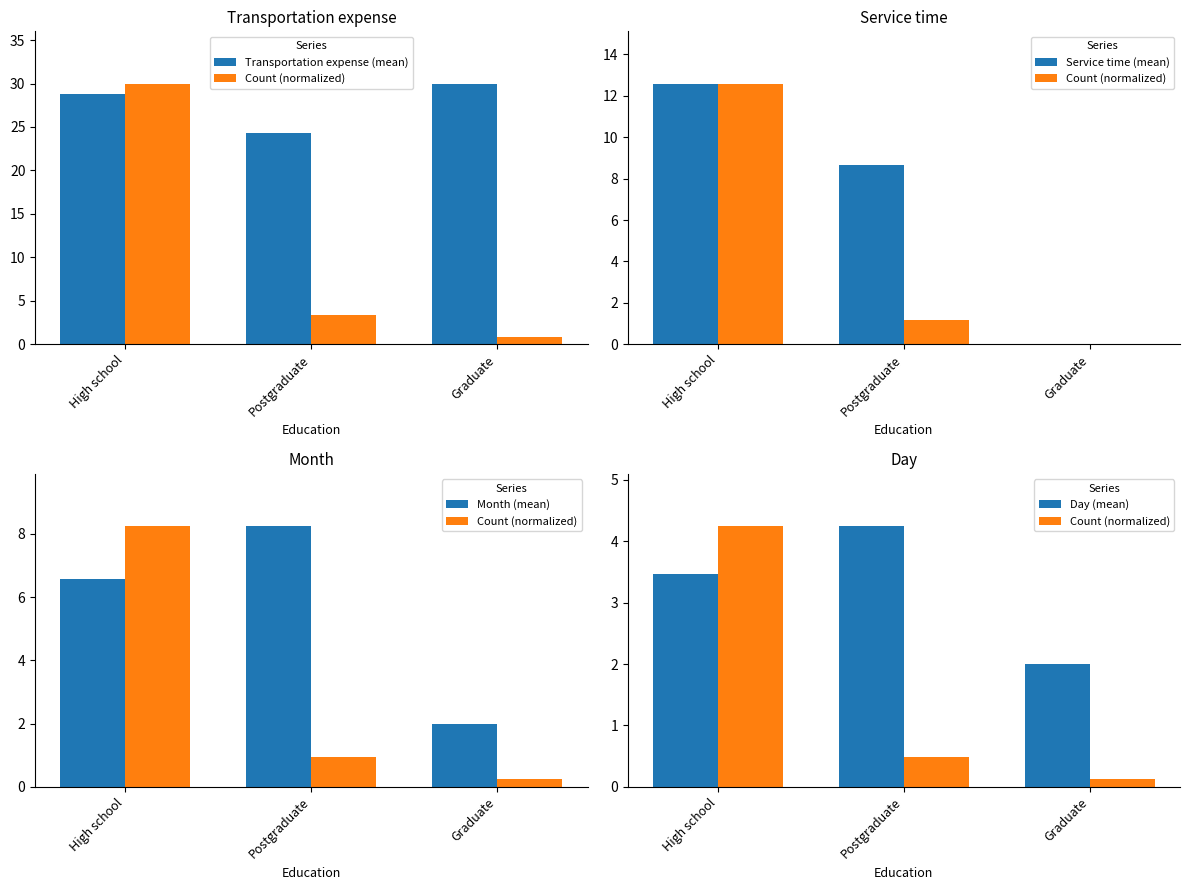

What are all the series names shown in the legend?

Transportation expense (mean), Count (normalized), Service time (mean), Month (mean), Day (mean)